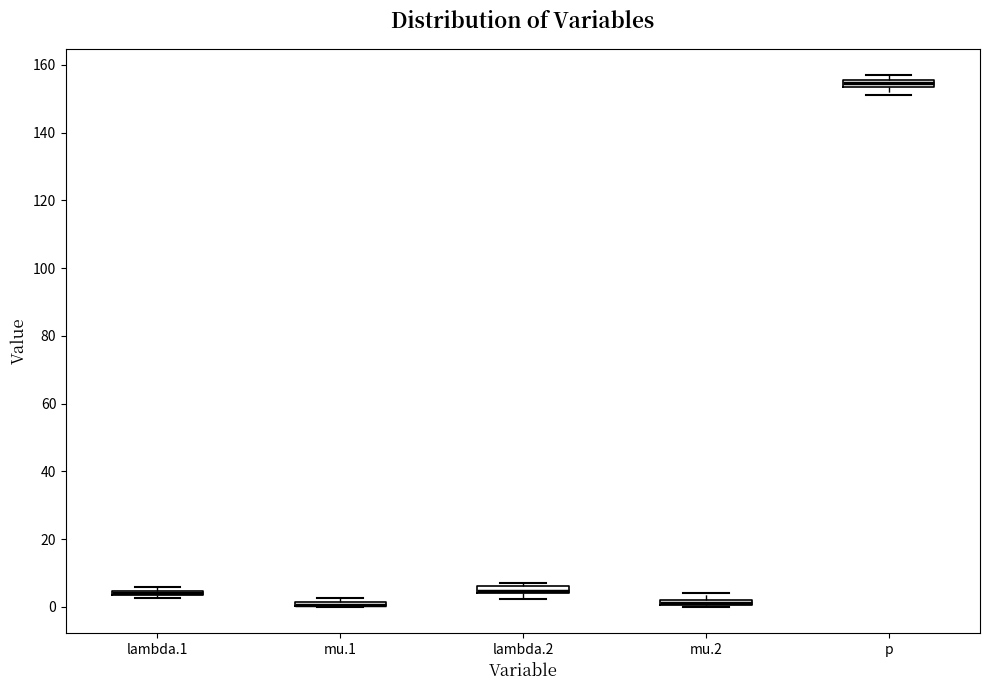

Where is the upper edge of the box for mu.1 on the y-axis? The values are not printed on the chart, so give them approximately, as read against the axis.

2